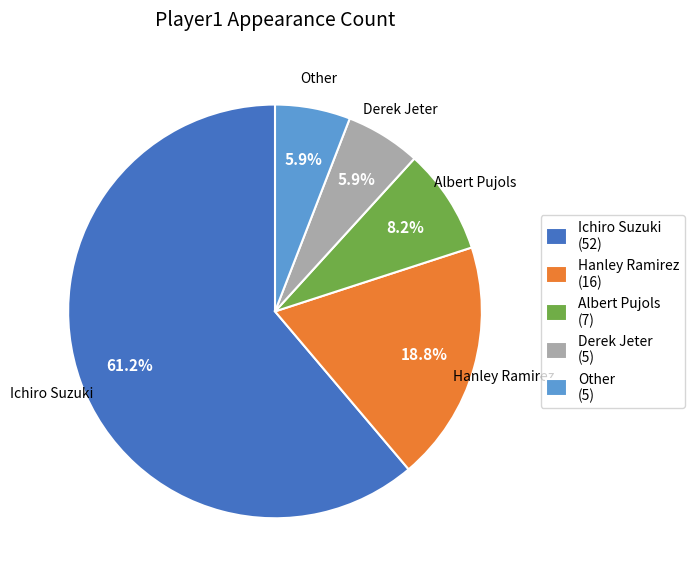

What is the ratio of the value at Albert Pujols (7) to the value at Derek Jeter (5)?

1.4